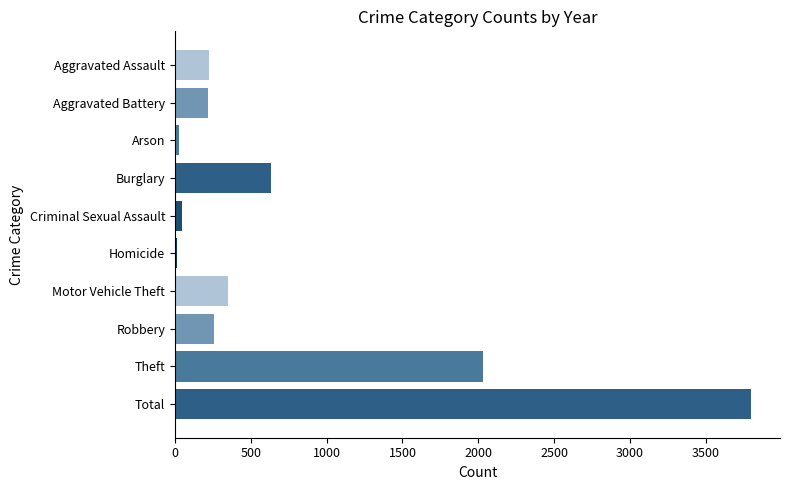

Which category has the highest value across all series?

Total